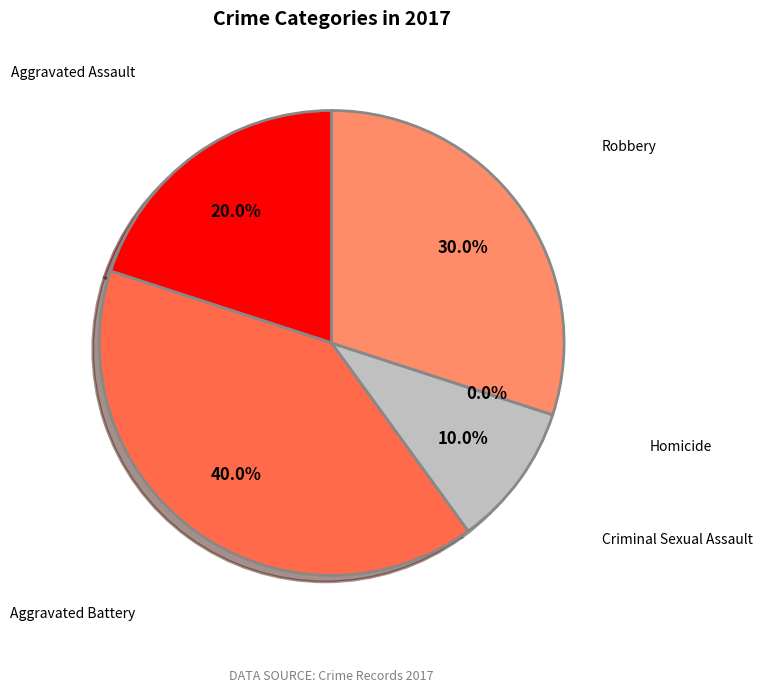

Which category has the biggest portion of the pie?

Aggravated Battery